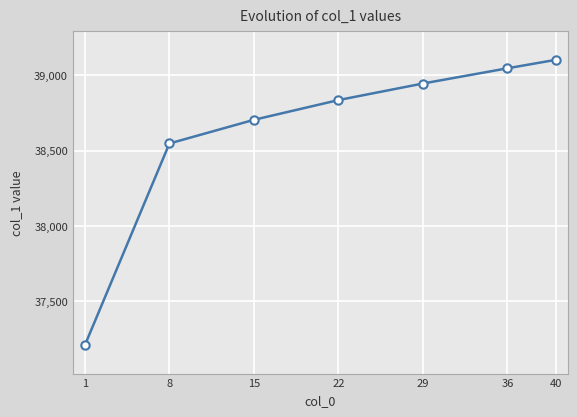

Which category has the highest value across all series?

40